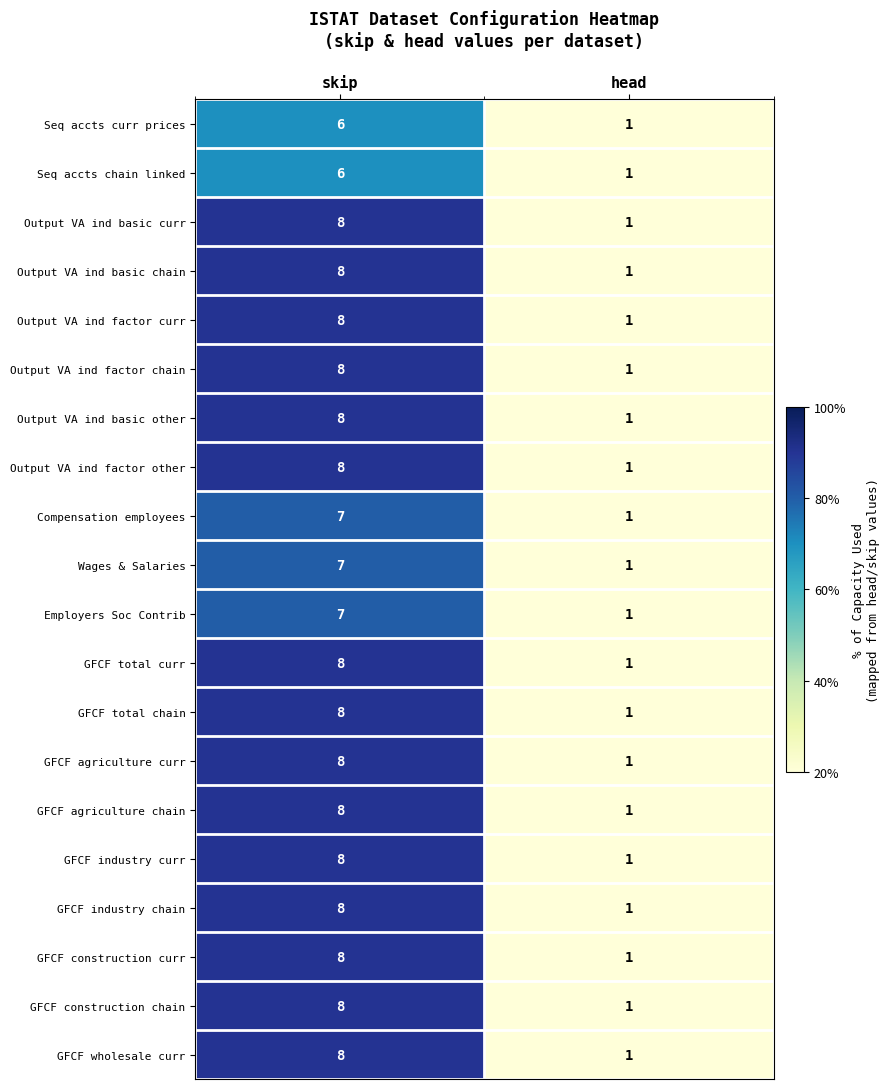

List the labels in order of Output VA ind factor curr value, largest first.

skip, head